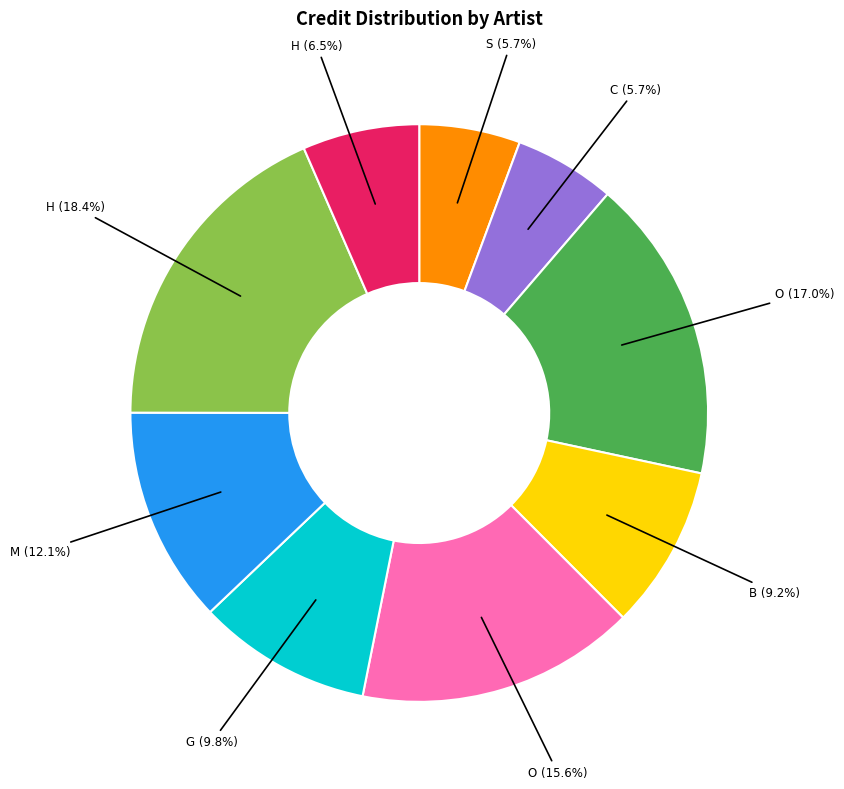

Count the number of slices in the pie.

9